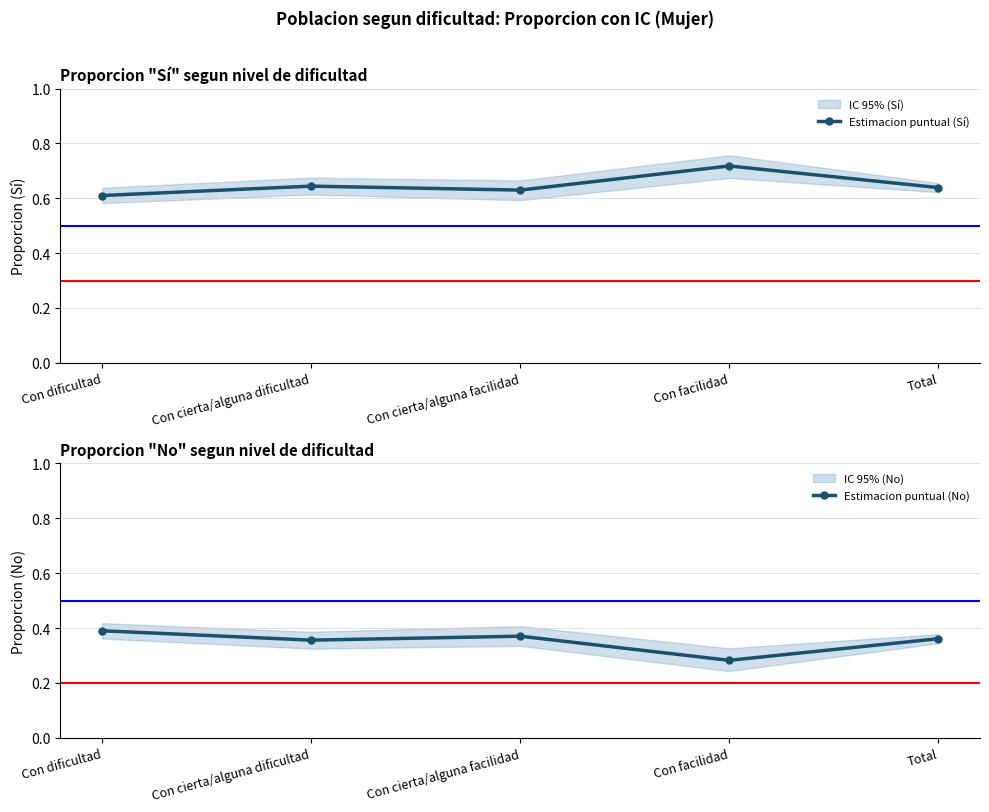

At which label is Estimacion puntual (Sí) closest to 0?

Con dificultad